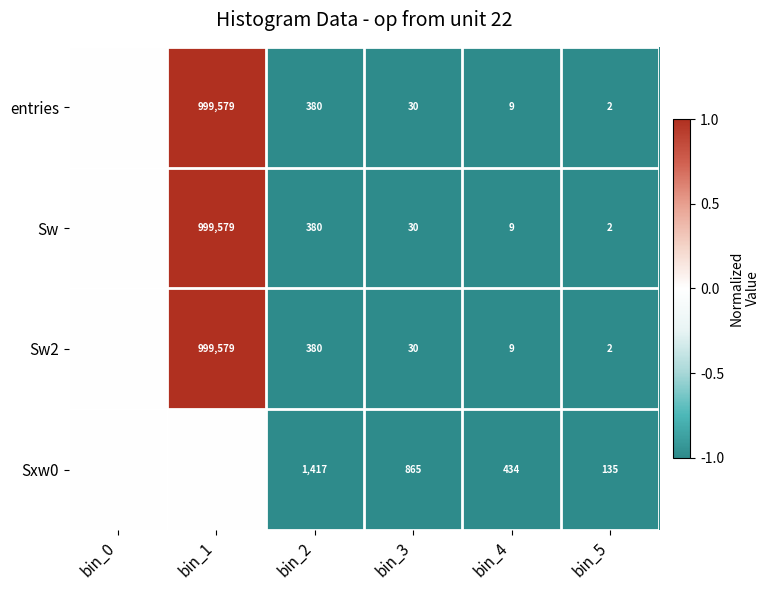

The value of Sw2 at bin_4 is 4. True or false?

False